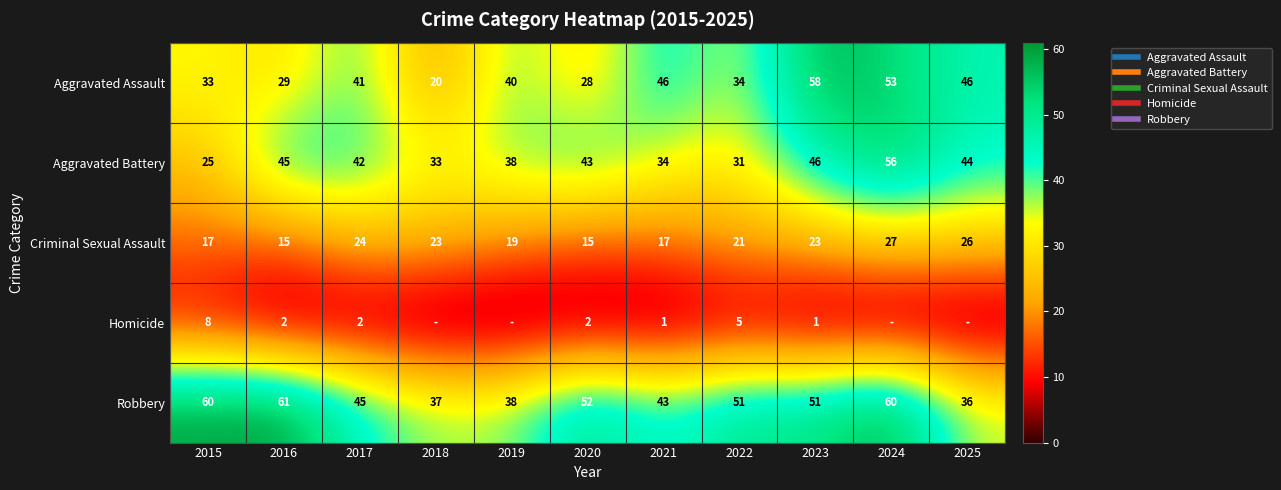

What is the maximum value shown in the chart?

61